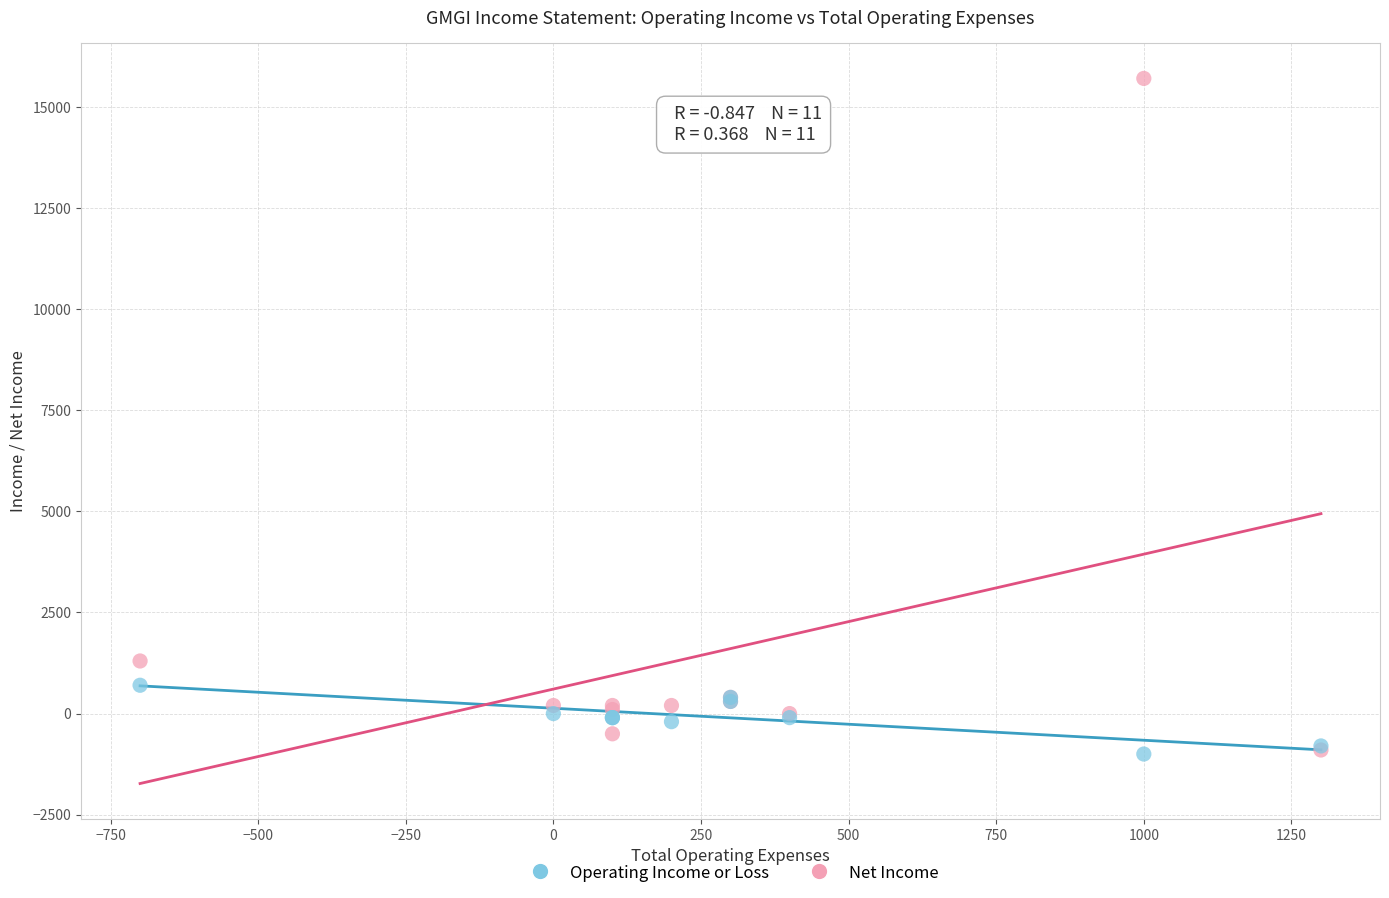

Which series contains the highest Y value?

Net Income